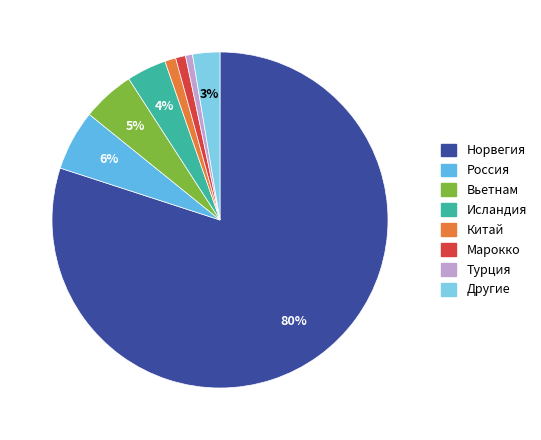

To the nearest percent, what is the average slice percentage?

12%